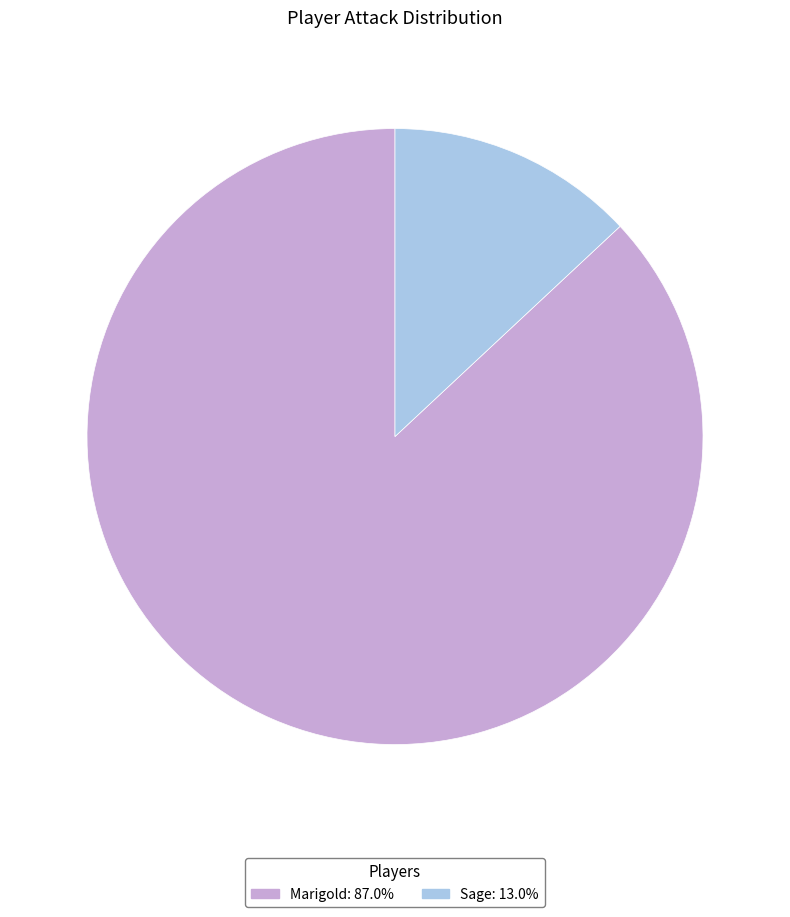

Rank the categories by value from highest to lowest.

Marigold, Sage